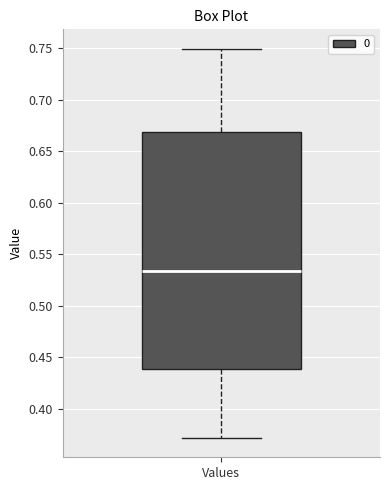

Where does the upper whisker of the box for Values end on the y-axis? The values are not printed on the chart, so give them approximately, as read against the axis.

0.750